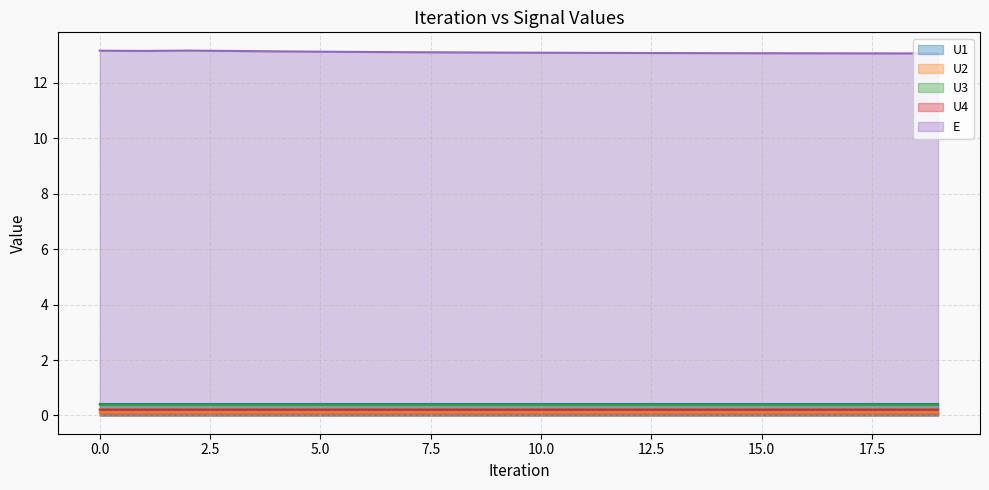

What is the average value of the U2 series?

0.1